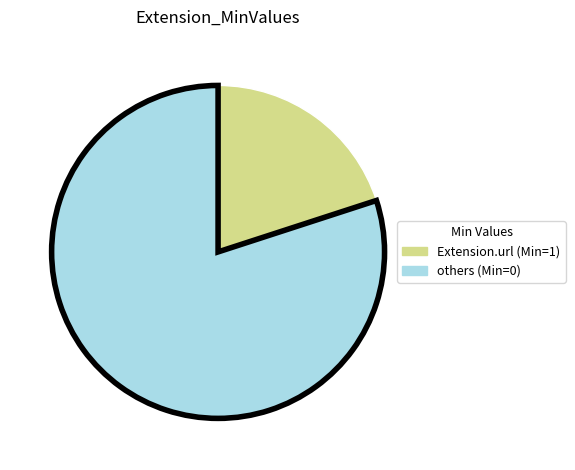

Does any single category account for the majority?

Yes